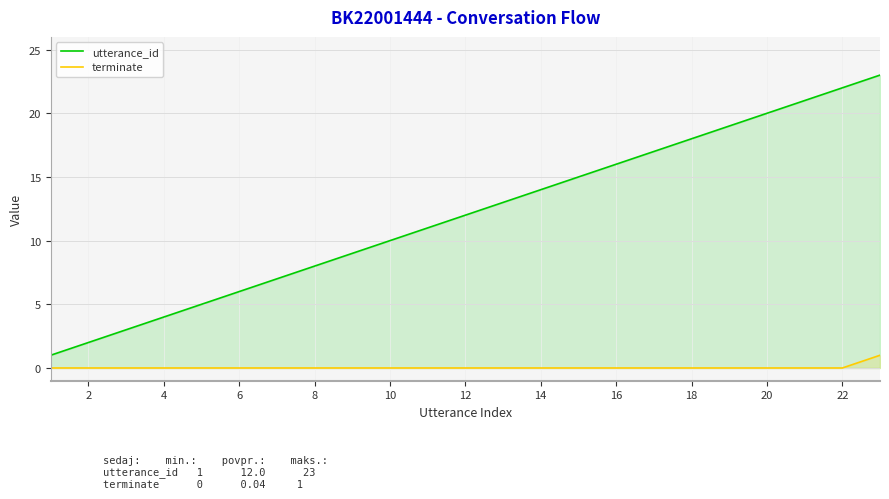

True or false: utterance_id and terminate cross at least once.

False